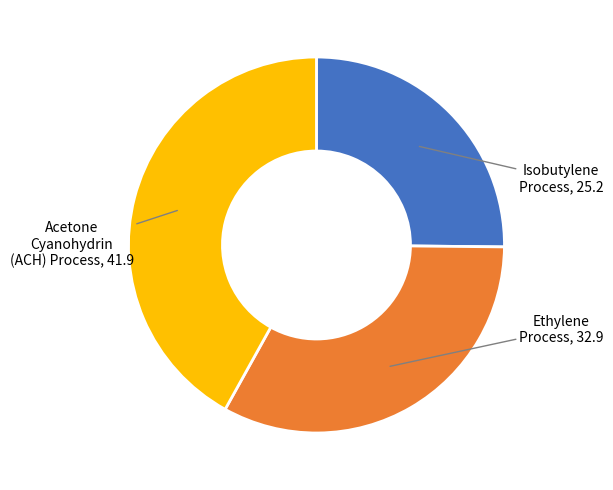

How many slices are in this pie chart?

3